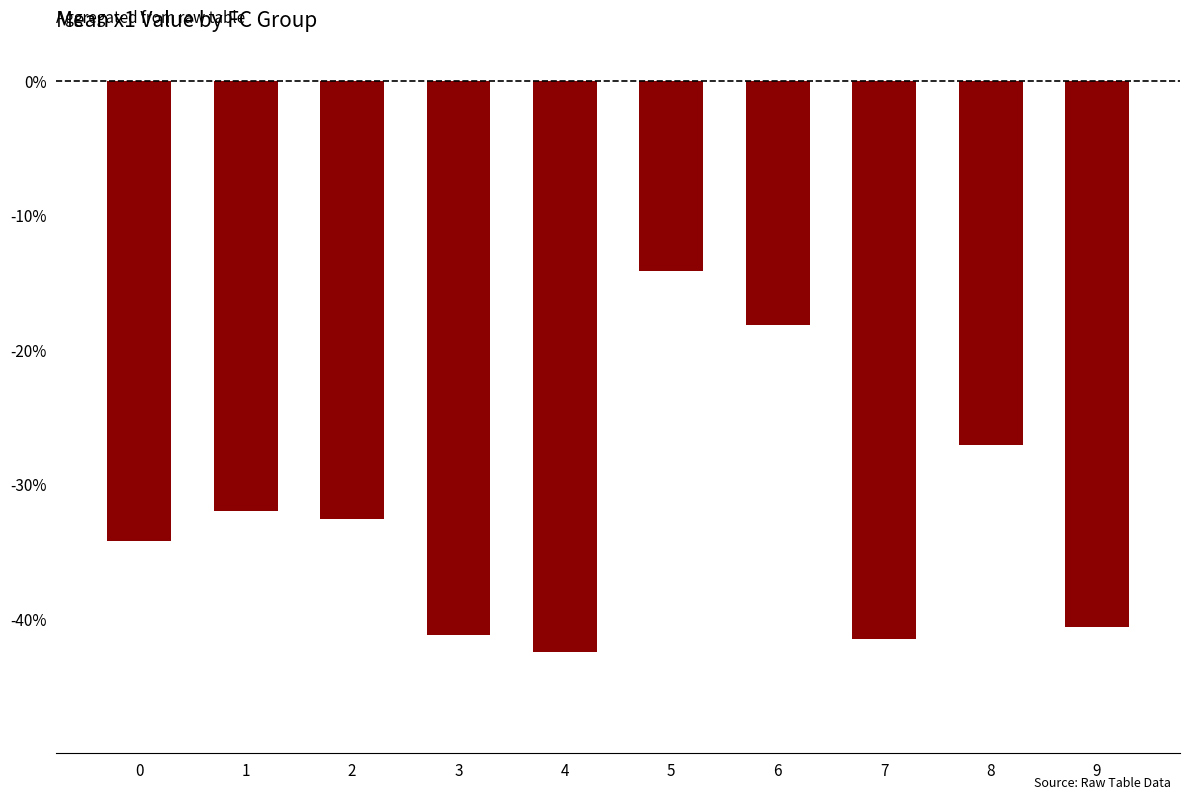

What is the average value?

-32.4